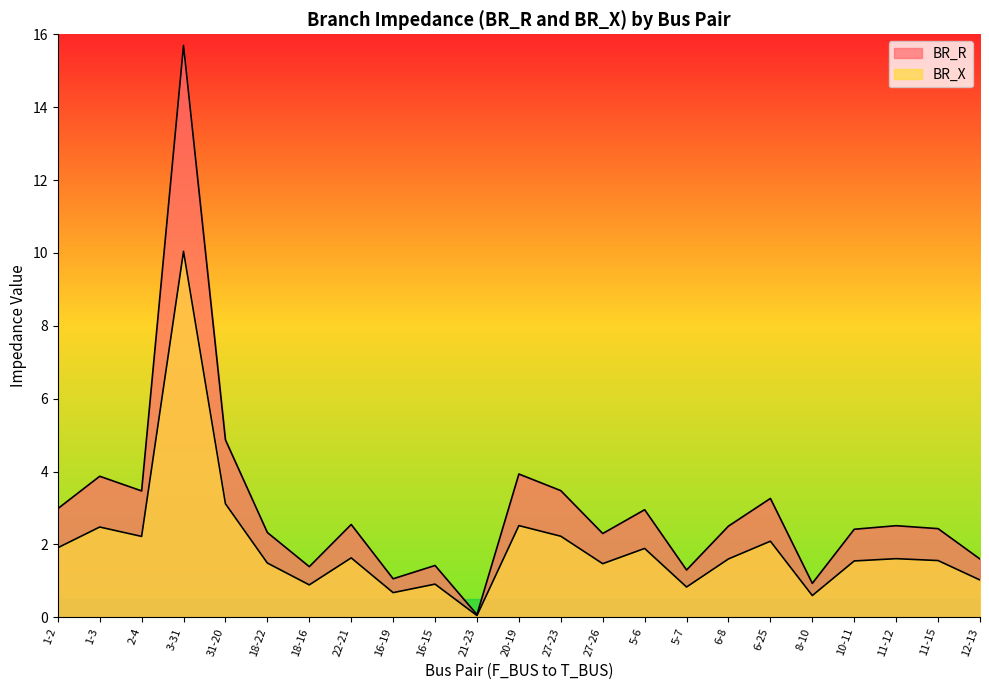

What is the label of the 3rd point from the left?

2-4